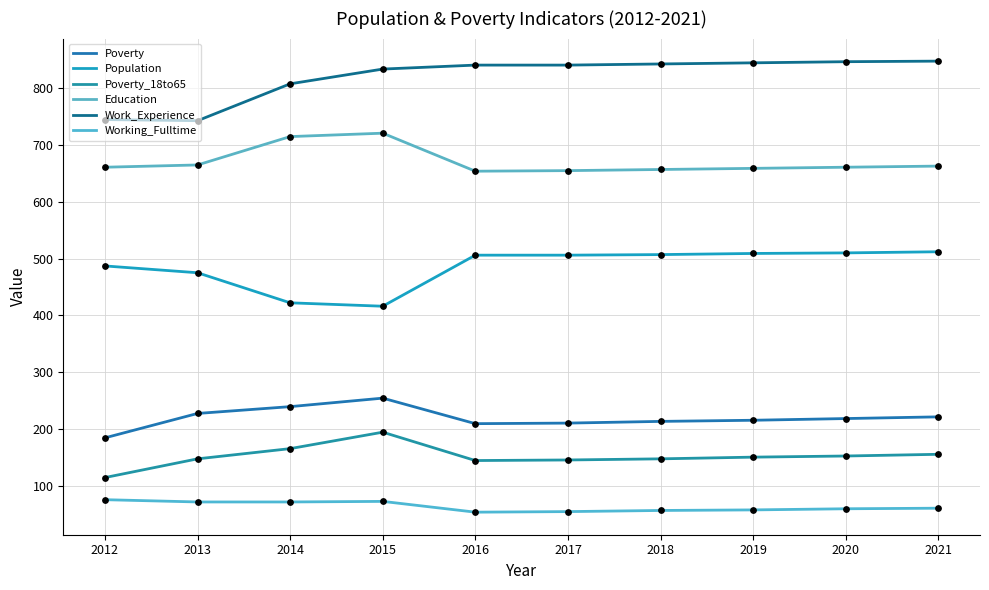

At how many categories does at least one series exceed 317?

10